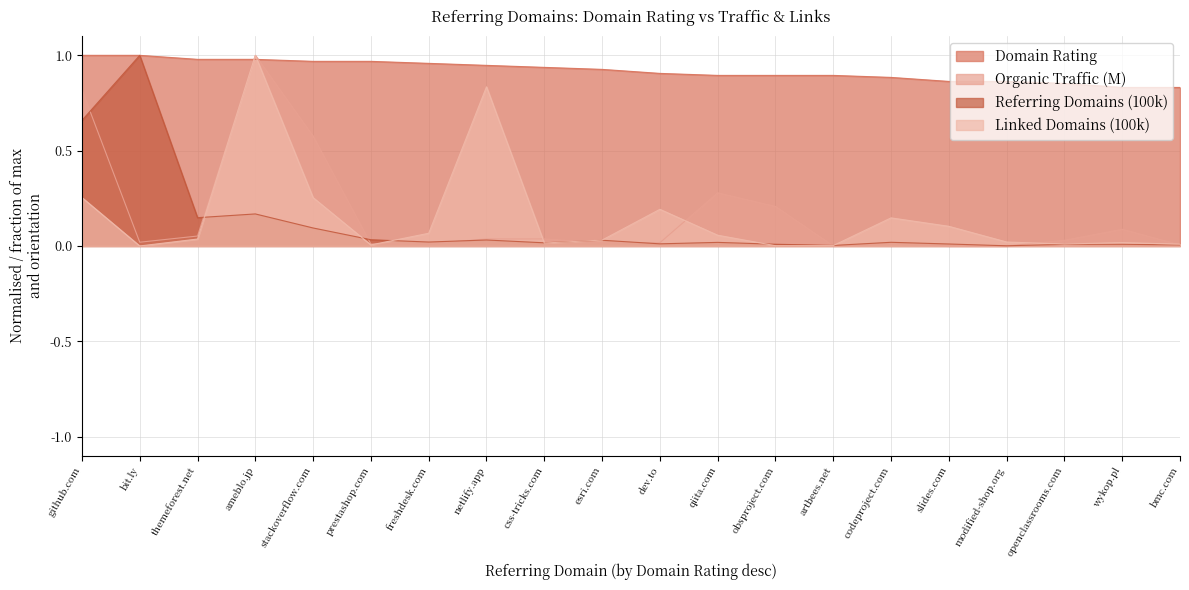

What is the difference between the maximum and minimum values in the Linked Domains (100k) series?

1.0